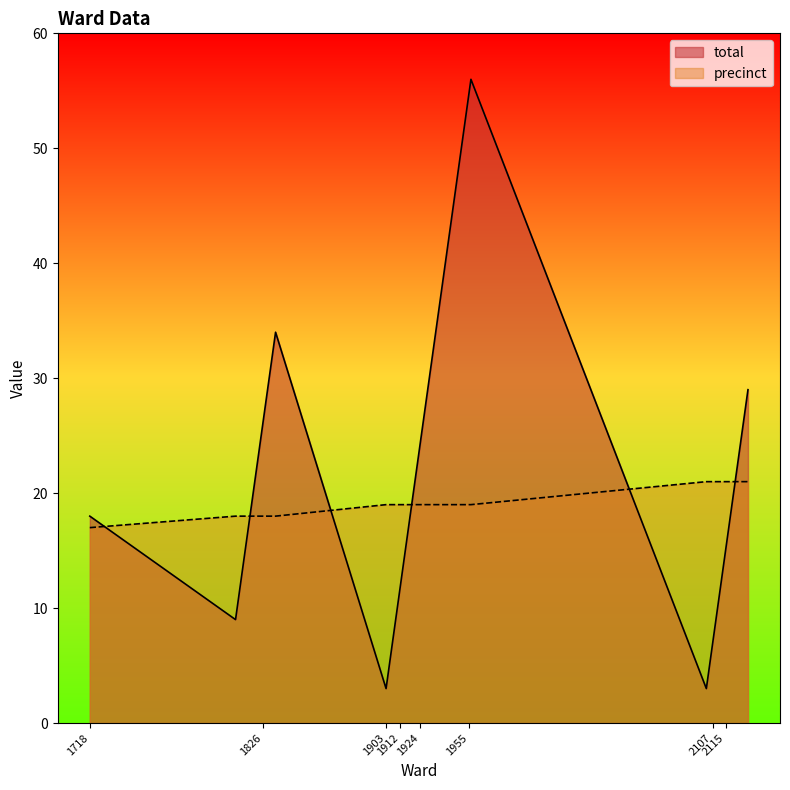

What is the sum of all precinct values?

463